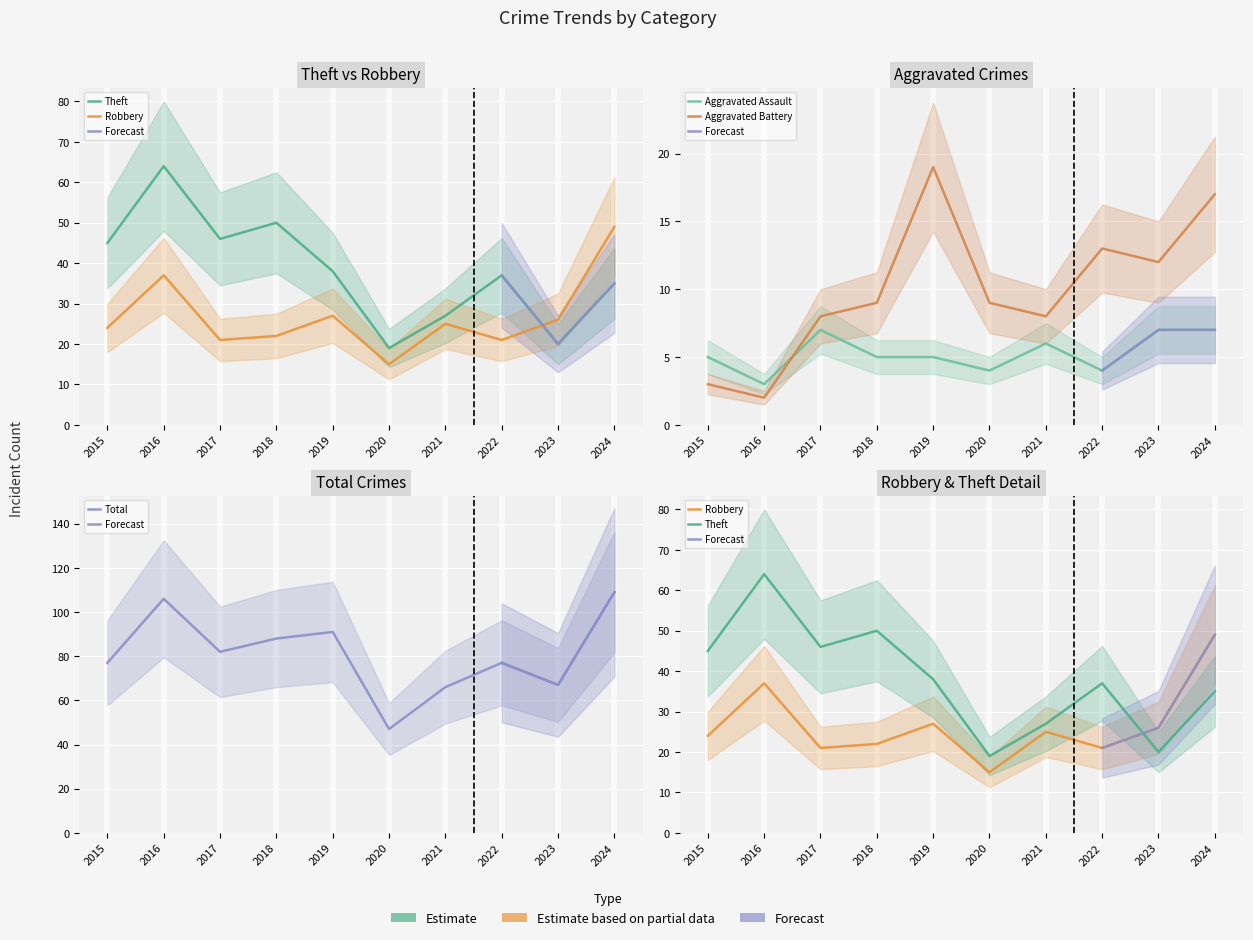

Reading left to right, what are all the values shown in this chart?

Aggravated Assault: 2015=5	2016=3	2017=7	2018=5	2019=5	2020=4	2021=6	2022=4	2023=7	2024=7
Aggravated Battery: 2015=3	2016=2	2017=8	2018=9	2019=19	2020=9	2021=8	2022=13	2023=12	2024=17
Robbery: 2015=24	2016=37	2017=21	2018=22	2019=27	2020=15	2021=25	2022=21	2023=26	2024=49
Theft: 2015=45	2016=64	2017=46	2018=50	2019=38	2020=19	2021=27	2022=37	2023=20	2024=35
Total: 2015=77	2016=106	2017=82	2018=88	2019=91	2020=47	2021=66	2022=77	2023=67	2024=109